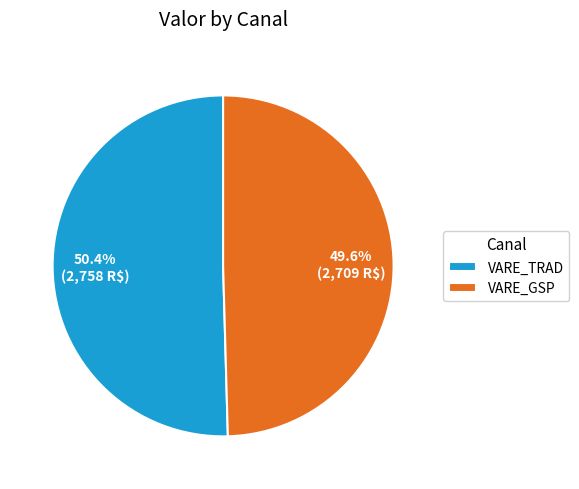

Approximately how many times larger is the value at VARE_TRAD compared to VARE_GSP?

1.0